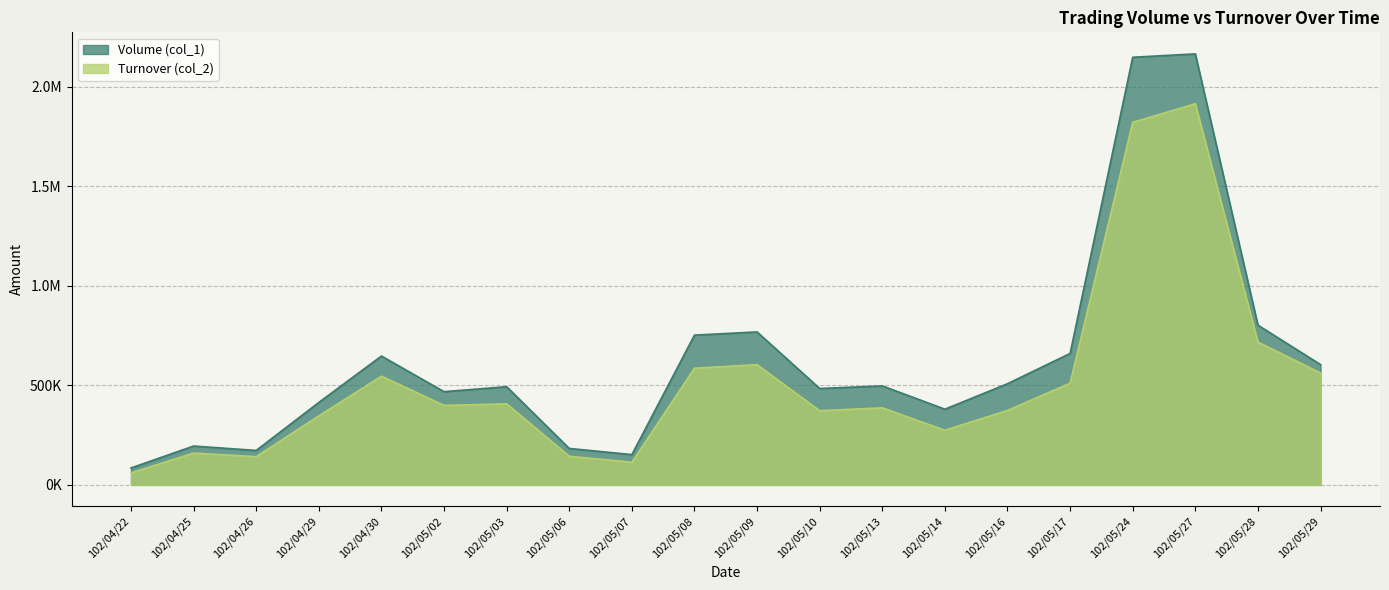

What is the maximum value shown in the chart?

2164000